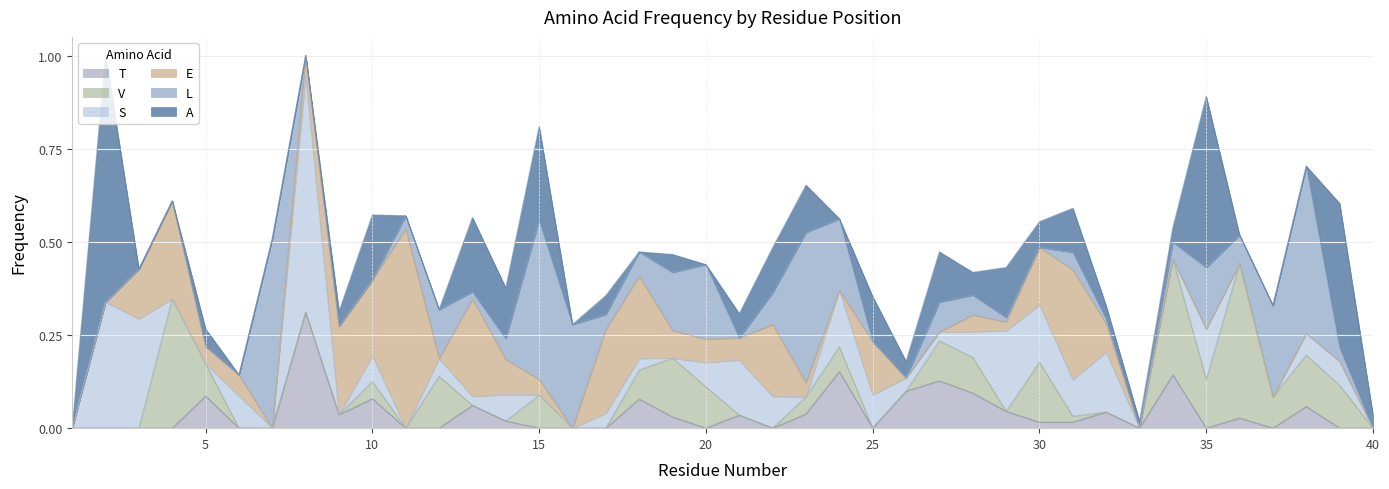

Is the value of L at 39 greater than the value of S at 23?

Yes